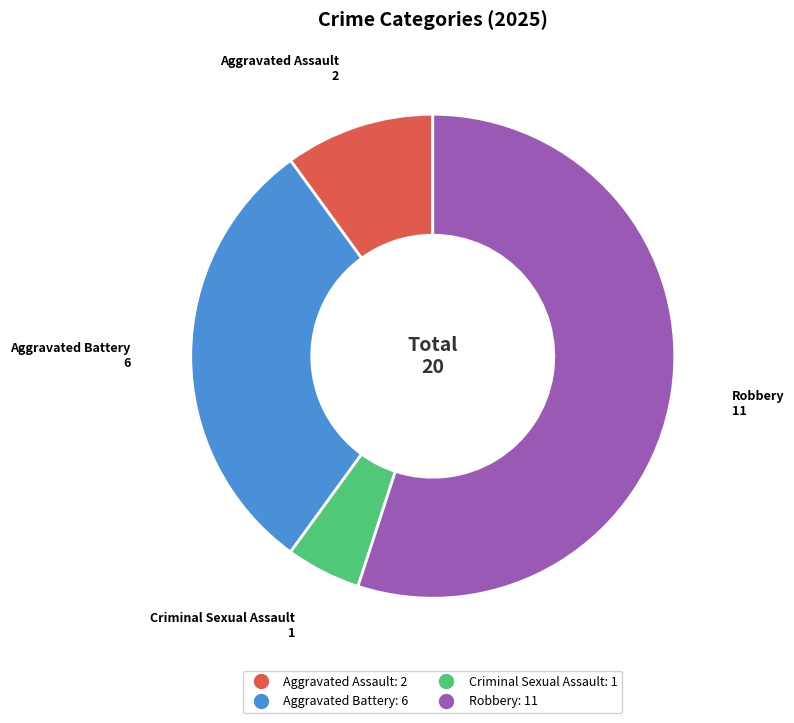

Approximately how many times larger is the value at Aggravated Battery compared to Aggravated Assault?

3.0